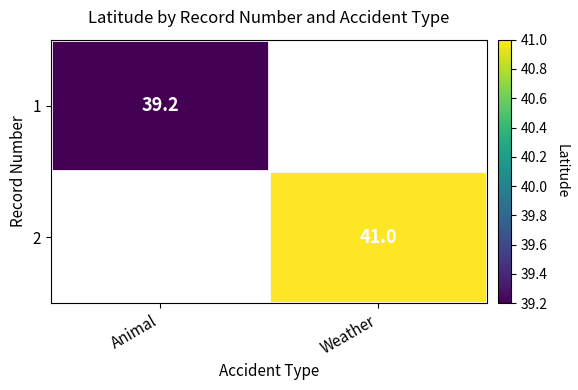

The value of 1 at Animal is 19.4. True or false?

False